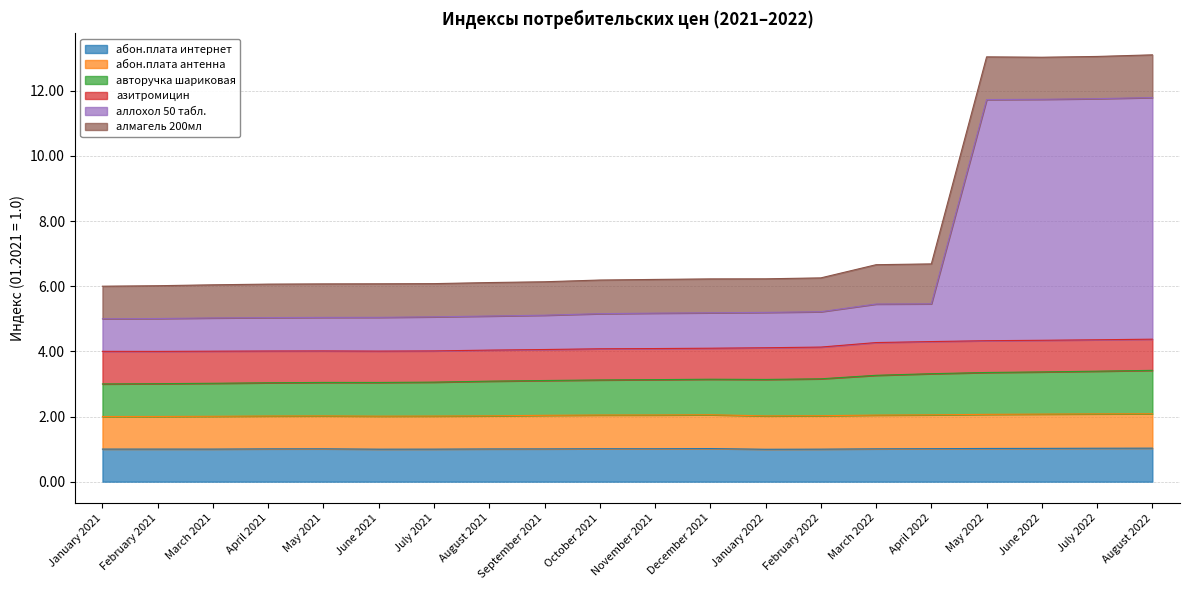

What position from the right is July 2021?

14